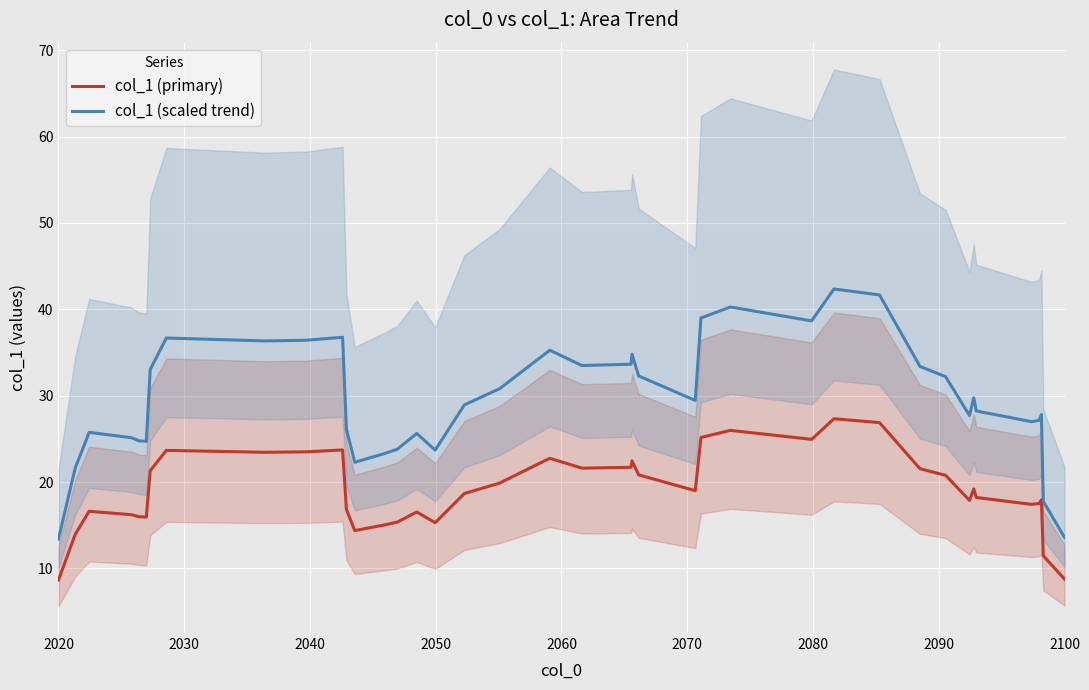

True or false: col_1 (scaled trend) and col_1 (primary) intersect in this chart.

False